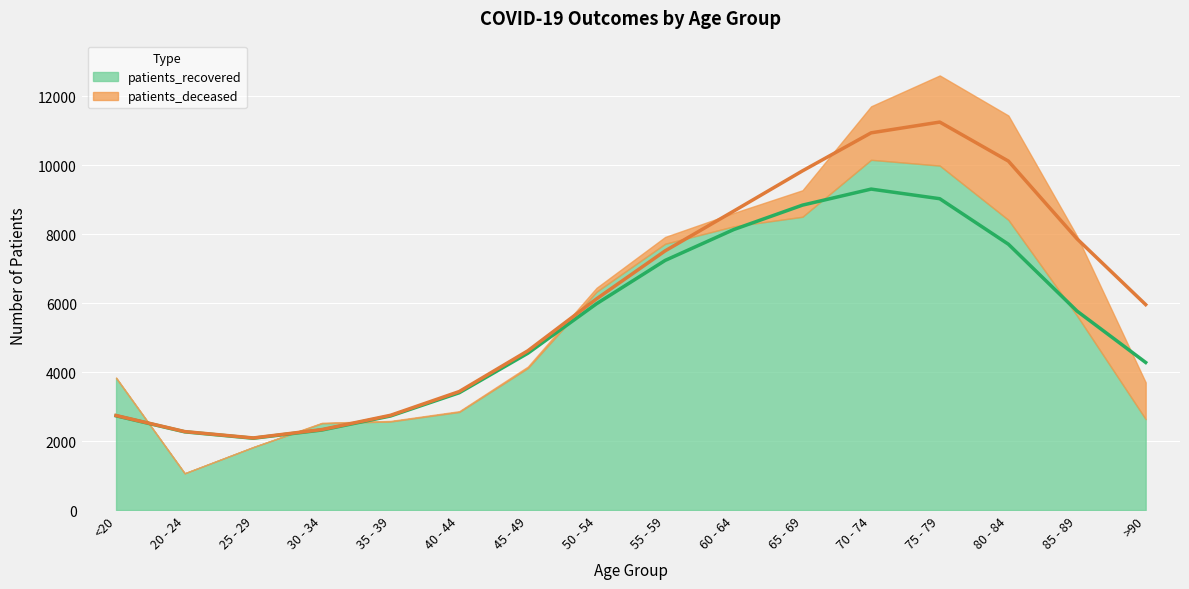

Which category has the lowest value across all series?

20 - 24